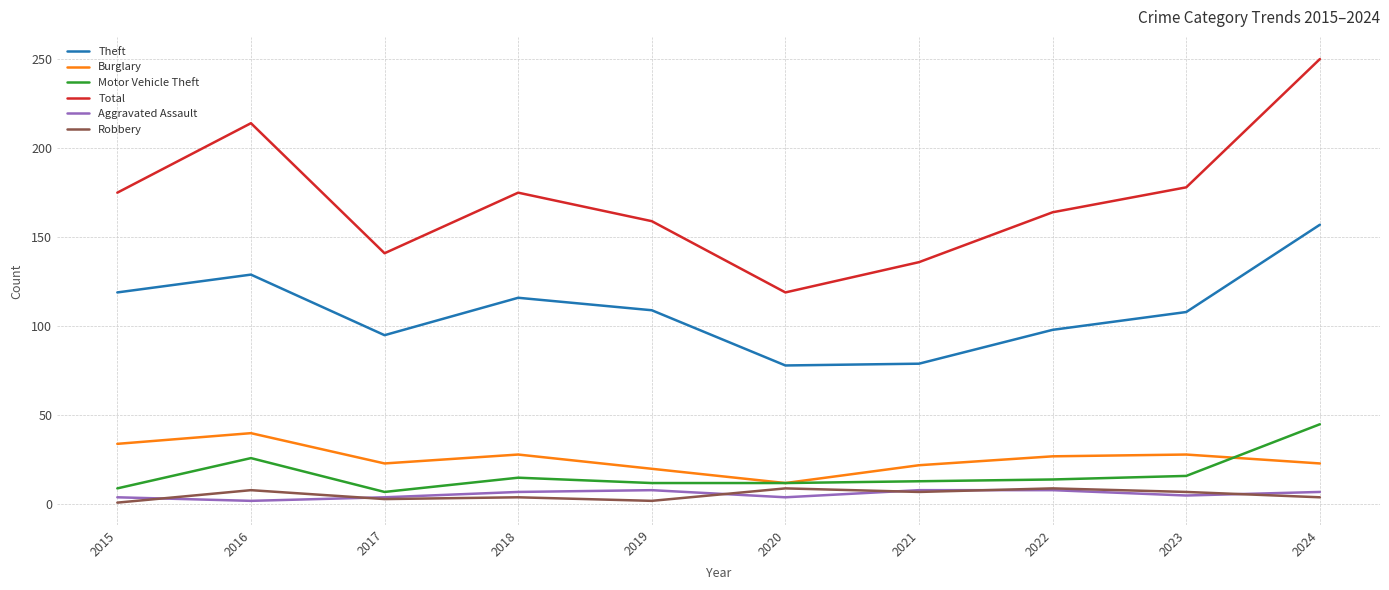

Which series has the largest range (max minus min)?

Total